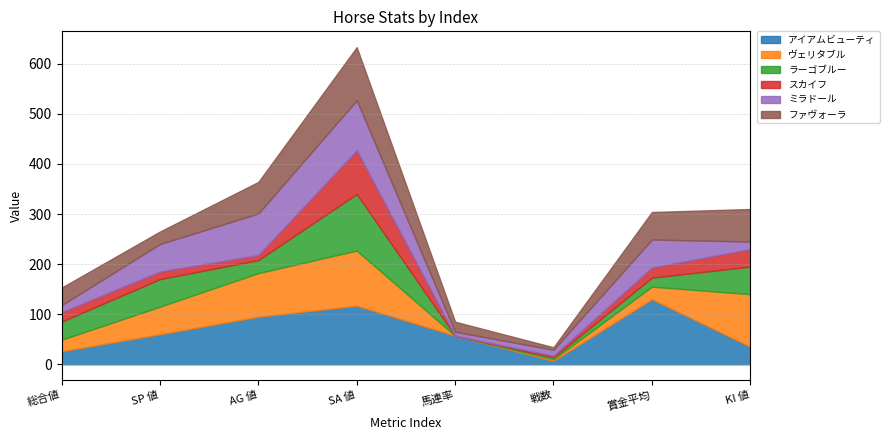

What value does the アイアムビューティ series have at AG 値, to the nearest 5?

95